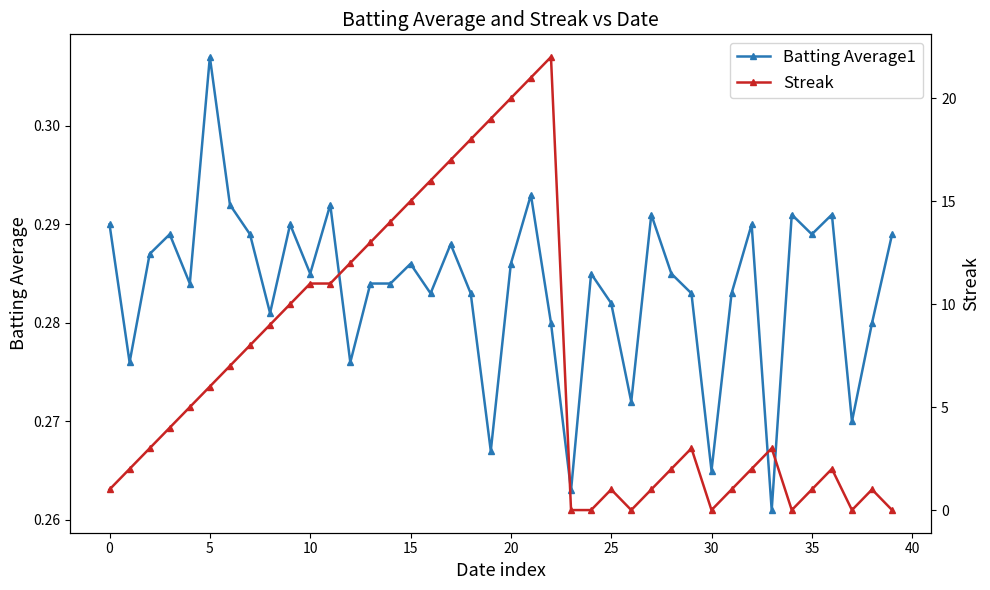

What is the sum of the Batting Average1 values at 39 and 18?

0.6